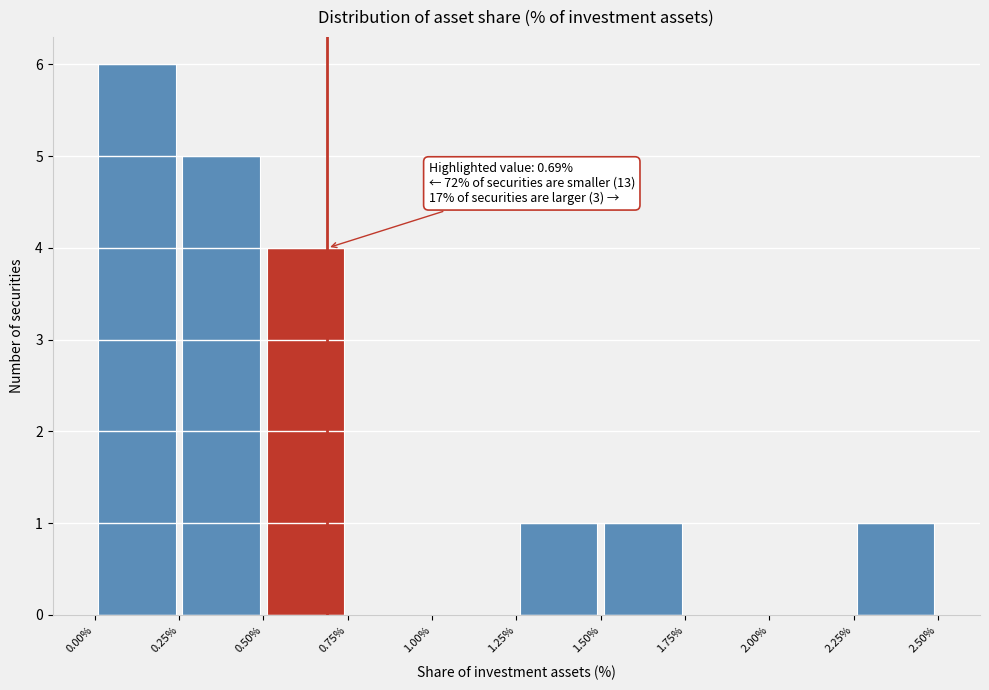

Which range on the x-axis has the tallest bar?

0.00% to 0.25%